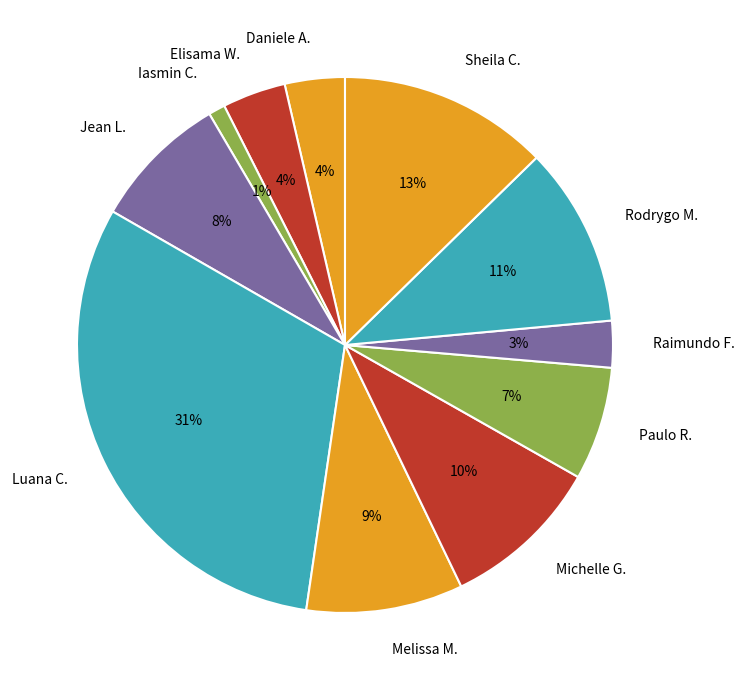

Which slice is the largest?

Luana C.